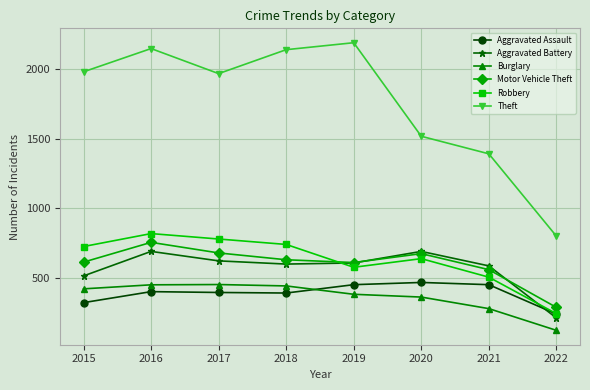

What is the value of the Theft point at the 4th from the left?

2140